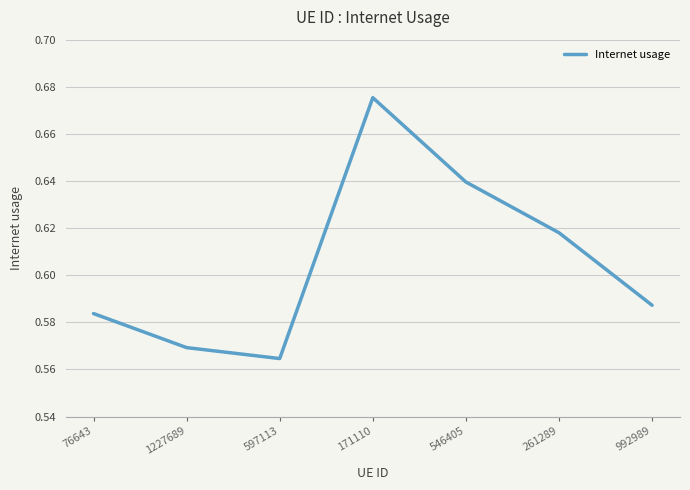

True or false: the data shows 0.8 at 1227689.

False